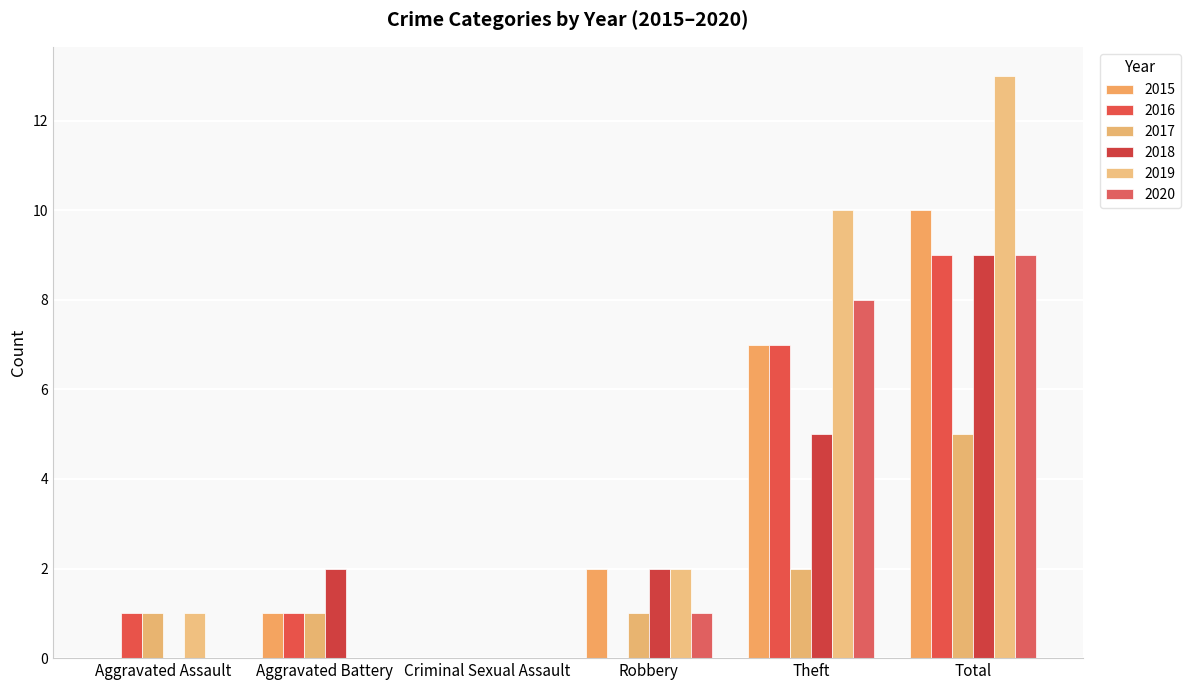

List the series in order of their peak value, highest first.

2019, 2015, 2016, 2018, 2020, 2017